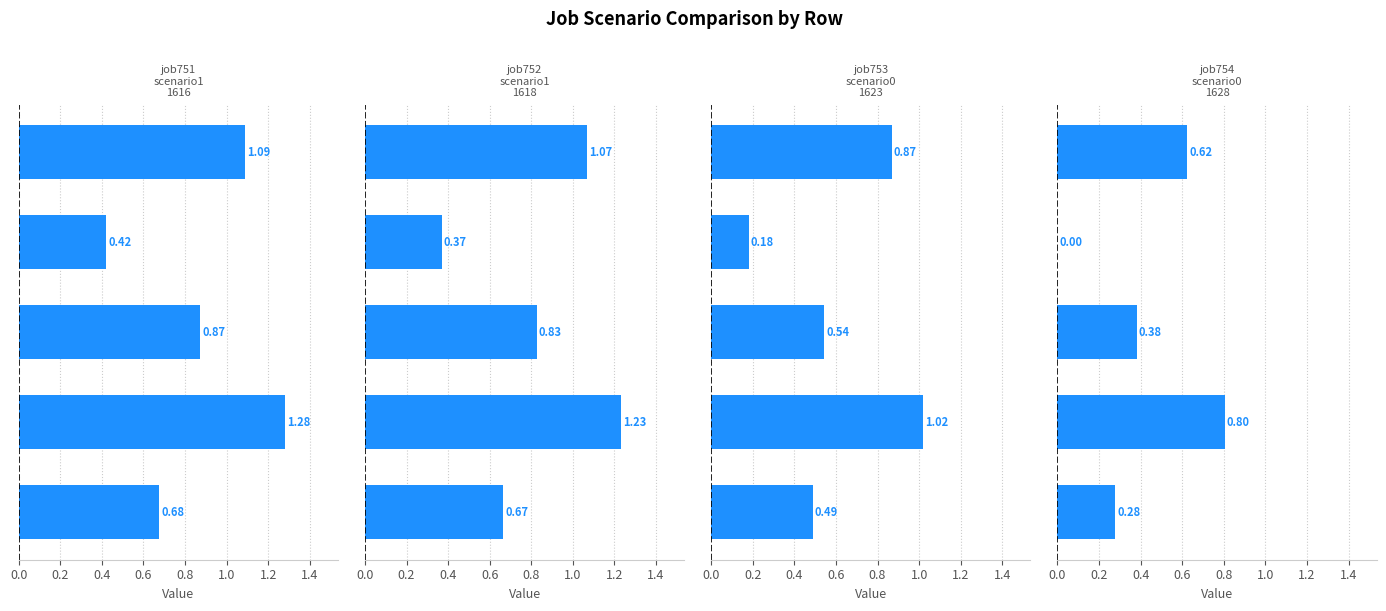

What is the total value across all series at 0.6?

1.0